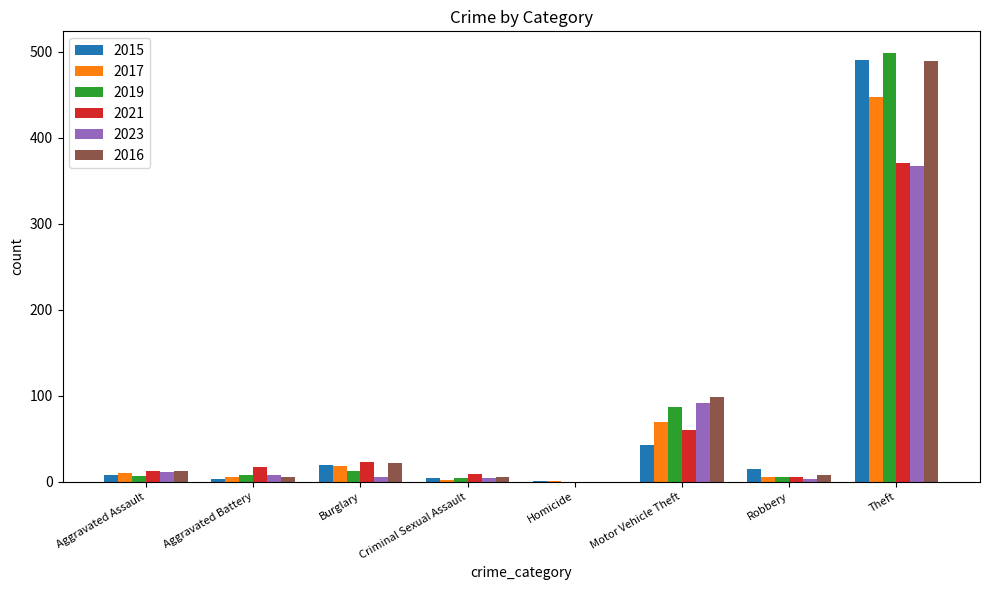

Between Aggravated Battery and Homicide, which series saw the biggest shift?

2021